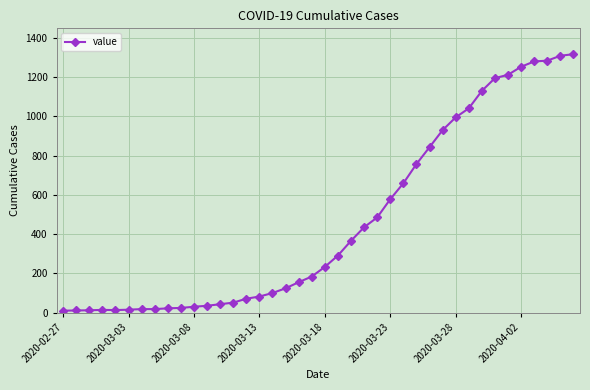

What is the greatest value displayed?

1317